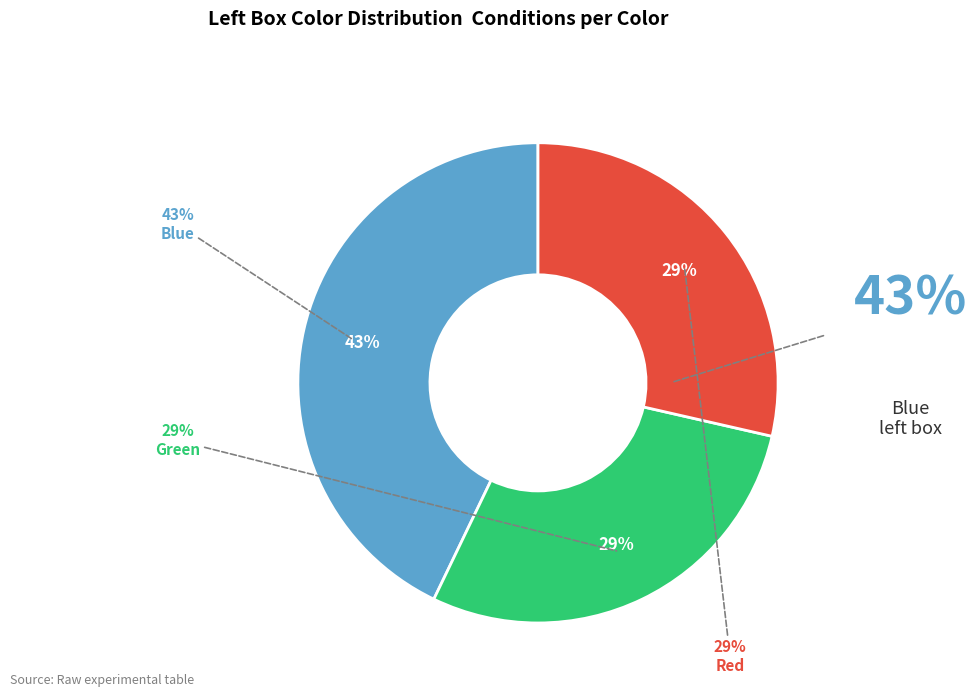

The Green slice represents 15% of the pie. True or false?

False